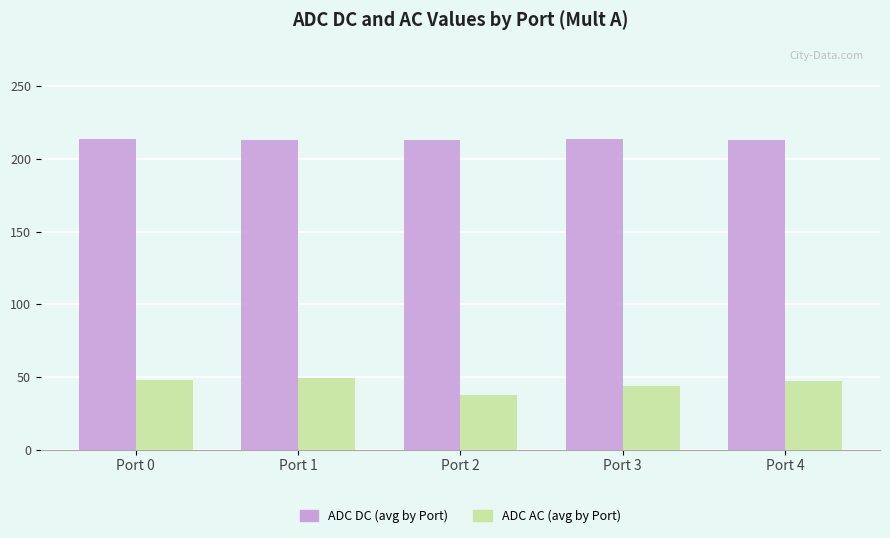

What is the smallest value displayed?

37.8